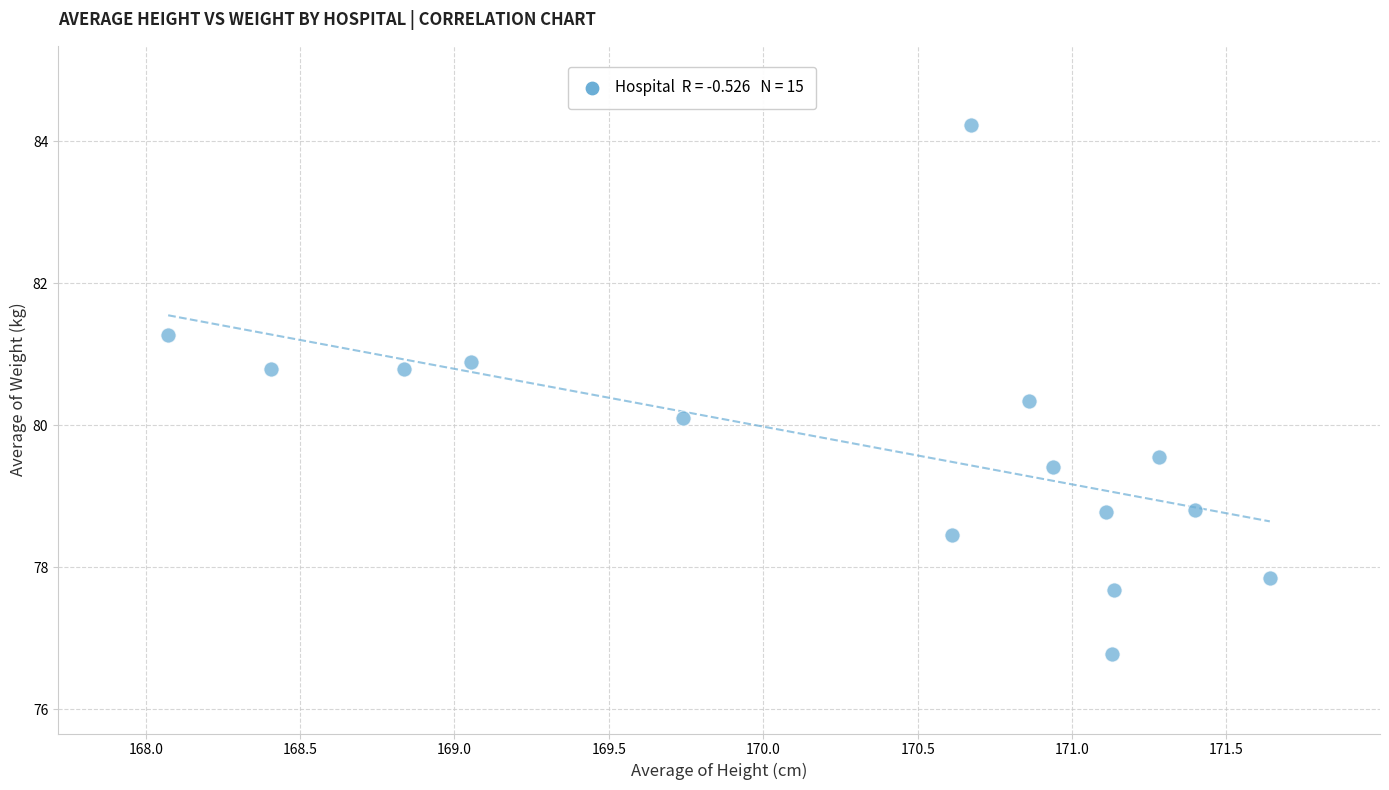

What is the range of Y values (max minus min)?

7.4